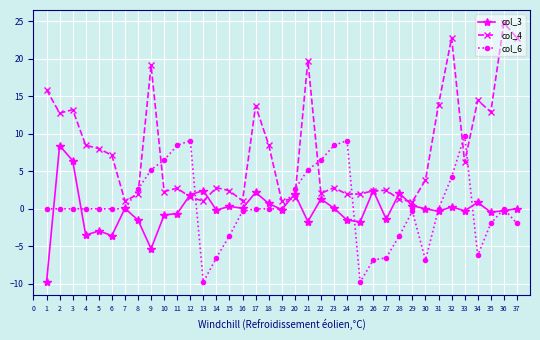

How many categories are shown in the chart?

37